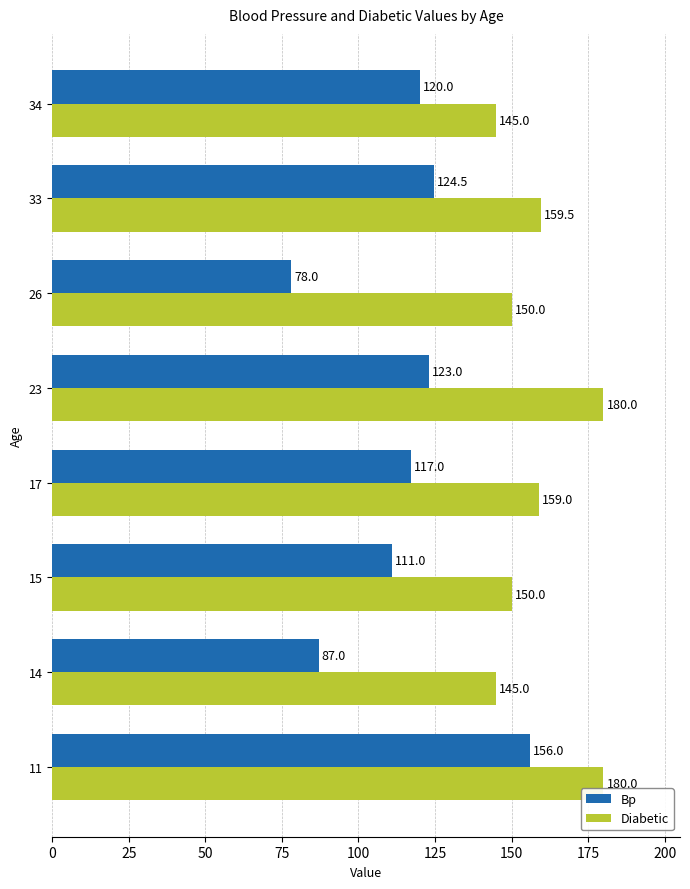

Is the value of Bp at 11 greater than the value of Diabetic at 17?

No